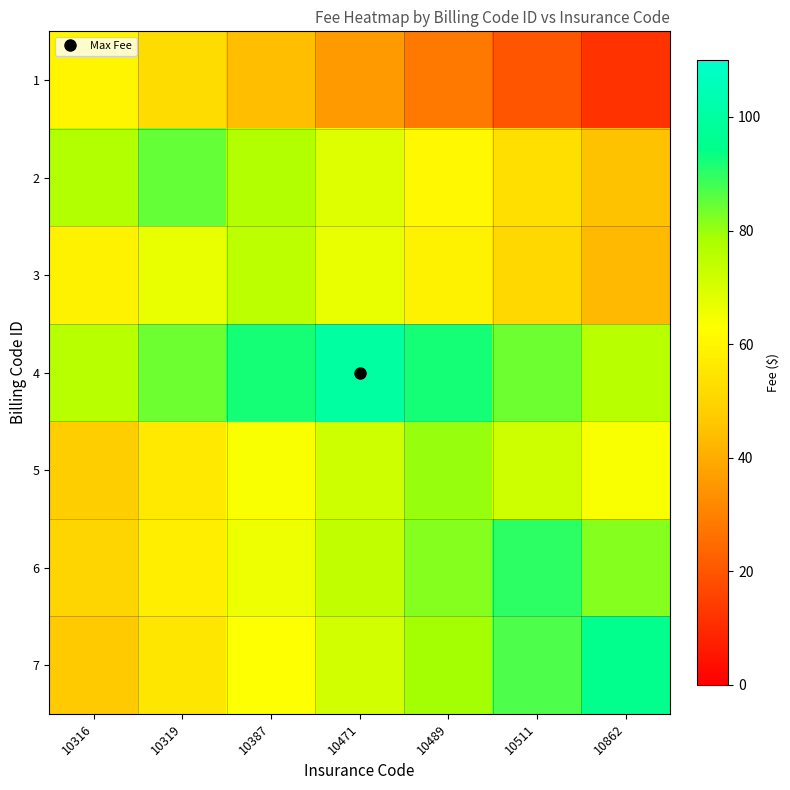

Reading left to right, transcribe all the data shown in this chart.

1: 10316=60	10319=52	10387=44	10471=36	10489=28	10511=20	10862=12
2: 10316=77	10319=85	10387=77	10471=69	10489=61	10511=53	10862=45
3: 10316=59	10319=67	10387=75	10471=67	10489=59	10511=51	10862=43
4: 10316=76	10319=84	10387=92	10471=100	10489=92	10511=84	10862=76
5: 10316=48	10319=56	10387=64	10471=72	10489=80	10511=72	10862=64
6: 10316=50	10319=58	10387=66	10471=74	10489=82	10511=90	10862=82
7: 10316=47	10319=55	10387=63	10471=71	10489=79	10511=87	10862=95